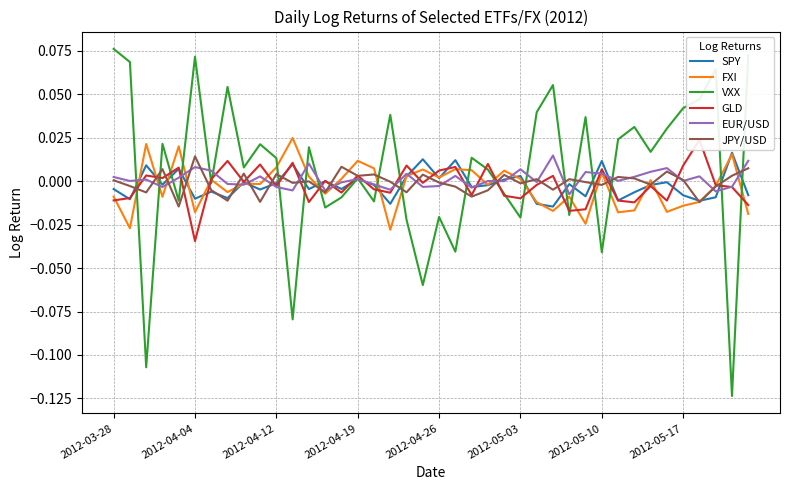

List the series in order of their peak value, lowest first.

JPY/USD, EUR/USD, SPY, GLD, FXI, VXX